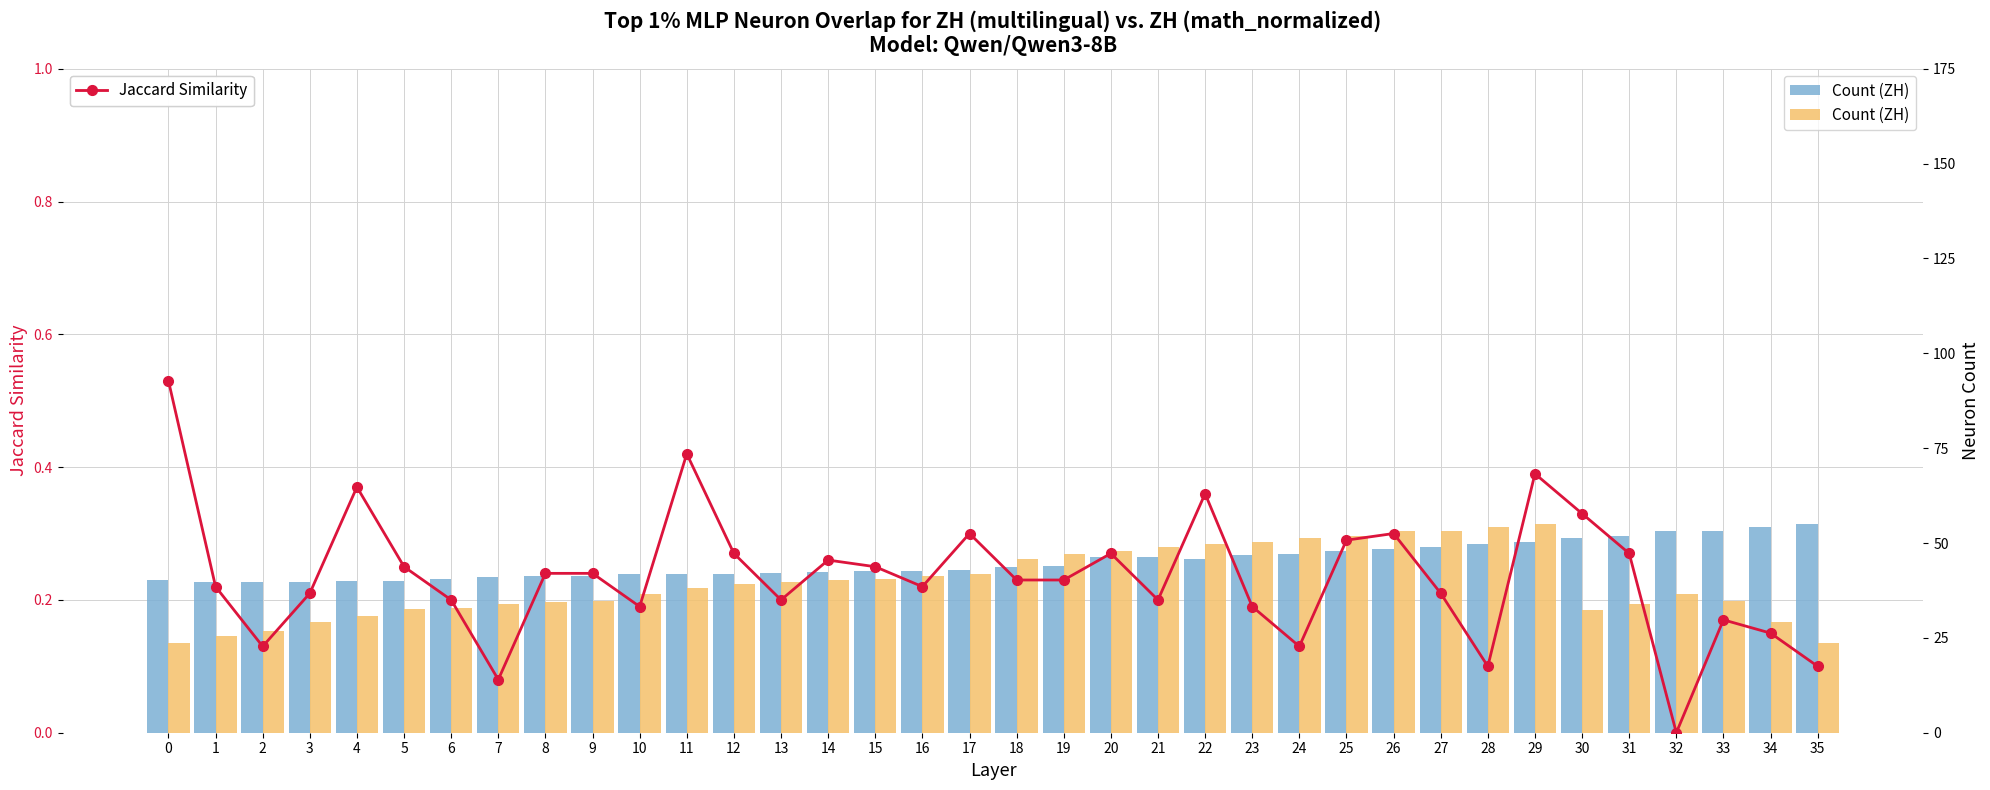

What is the total value across all series at 23?

100.2